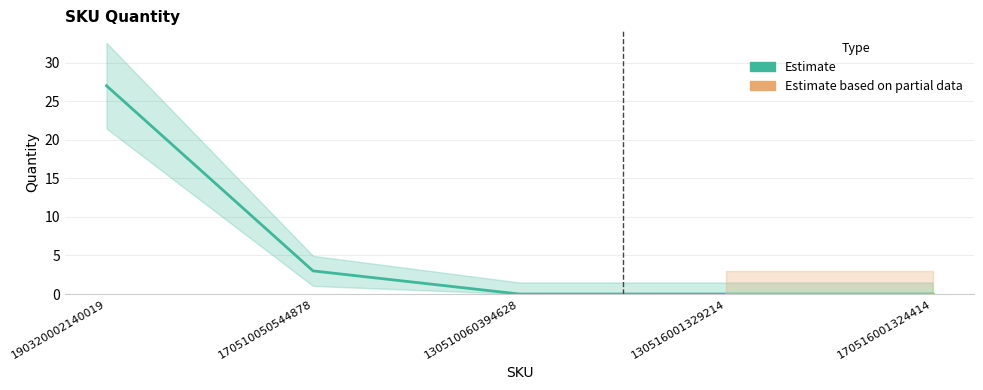

What is the label of the 1st point from the right?

170516001324414